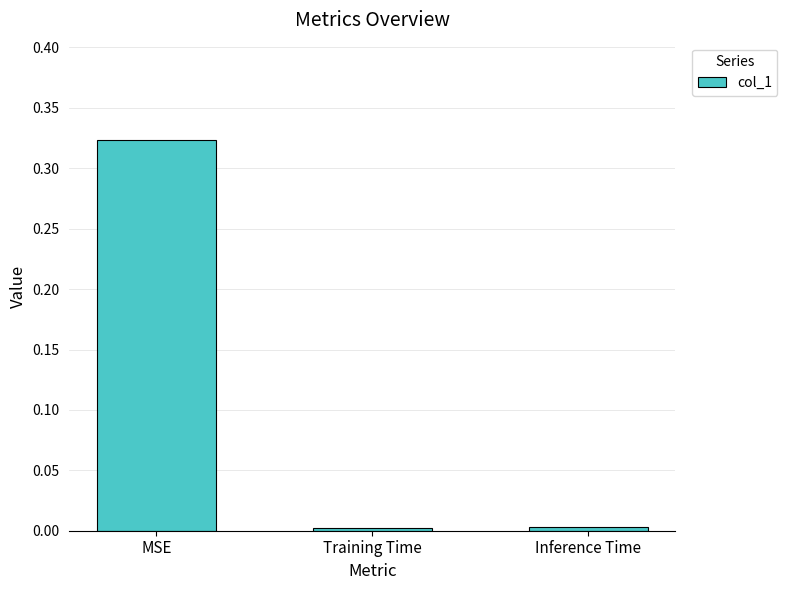

At which category does the chart reach its peak across all series?

MSE